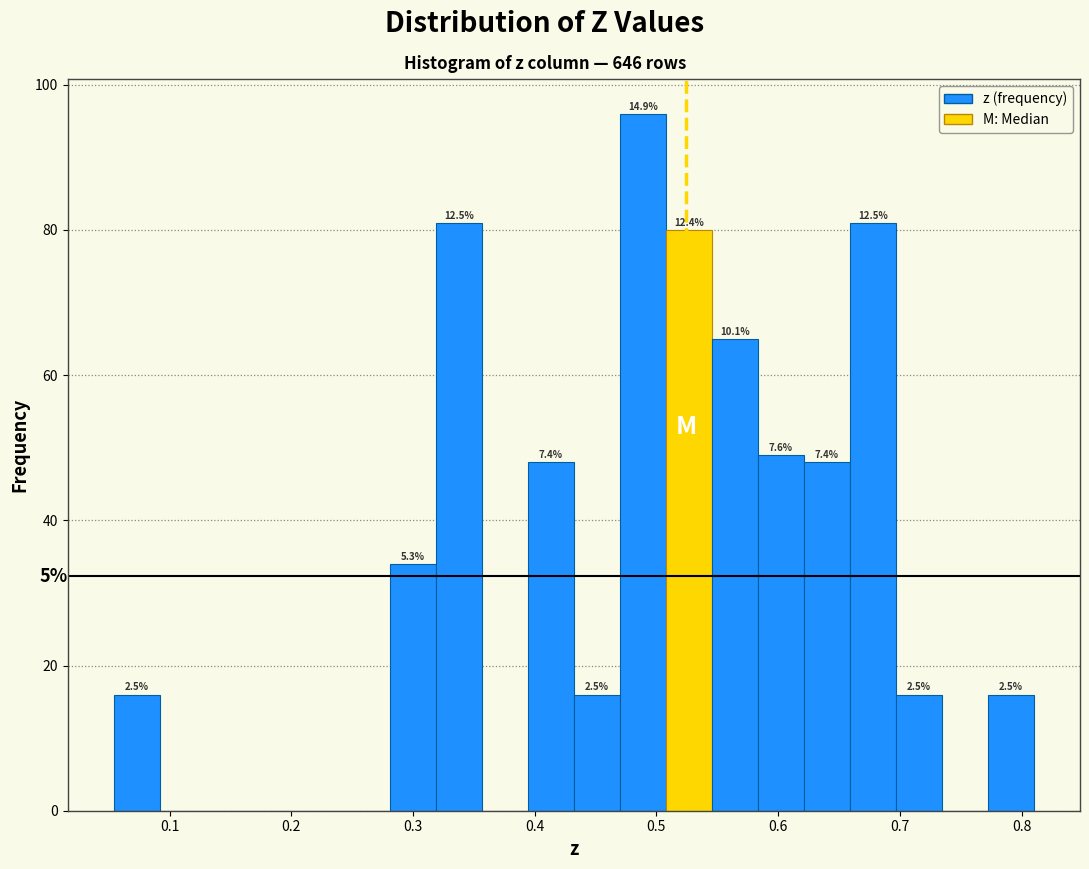

Read against the x-axis, roughly where is the centre of the tallest bar?

0.49